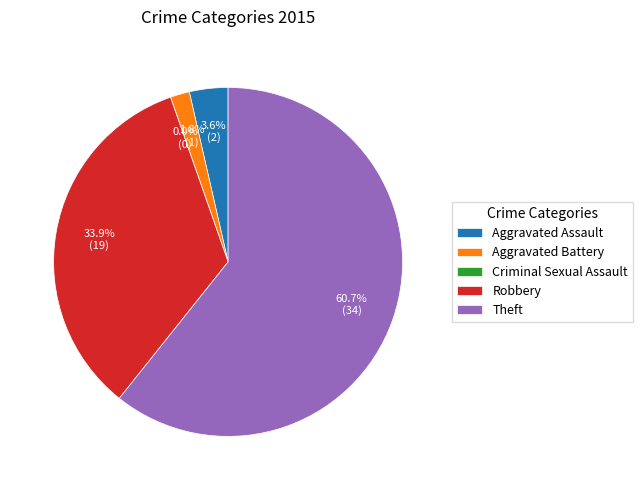

What portion of the pie excludes Theft?

39.3%